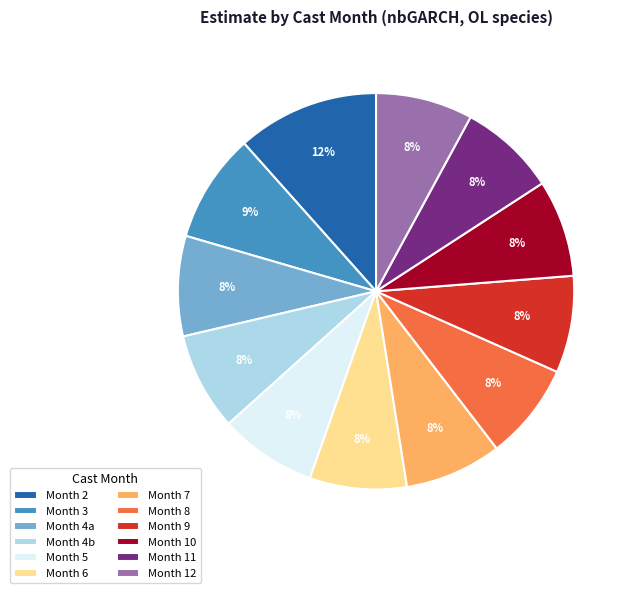

To the nearest percent, what is the difference between the largest and smallest slice percentages?

4%